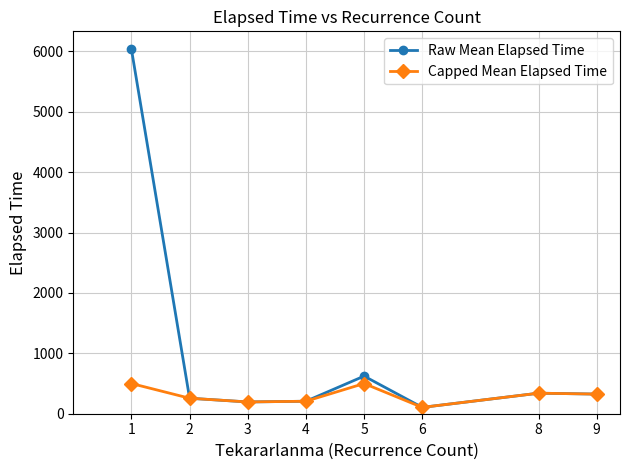

Is the value of Capped Mean Elapsed Time at 5 greater than the value of Raw Mean Elapsed Time at 5?

No